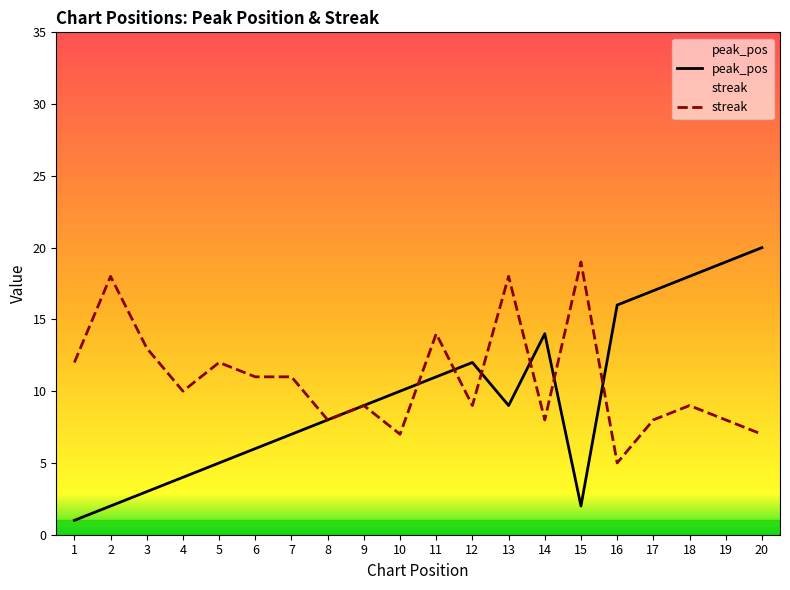

How many intersections are there between peak_pos and streak?

6